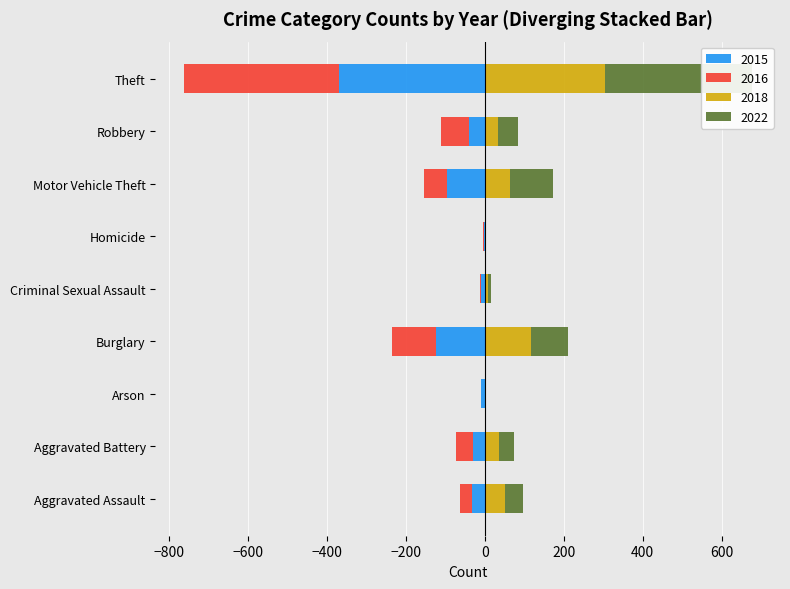

What is the difference between the 2016 values at Burglary and Aggravated Assault?

81